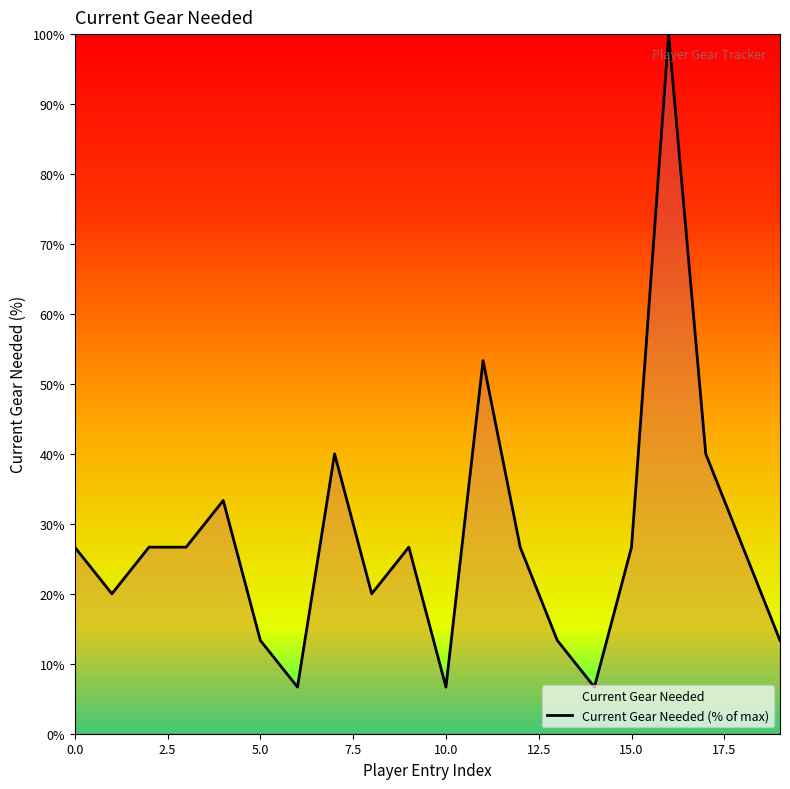

Where is the data nearest to the value 53?

11